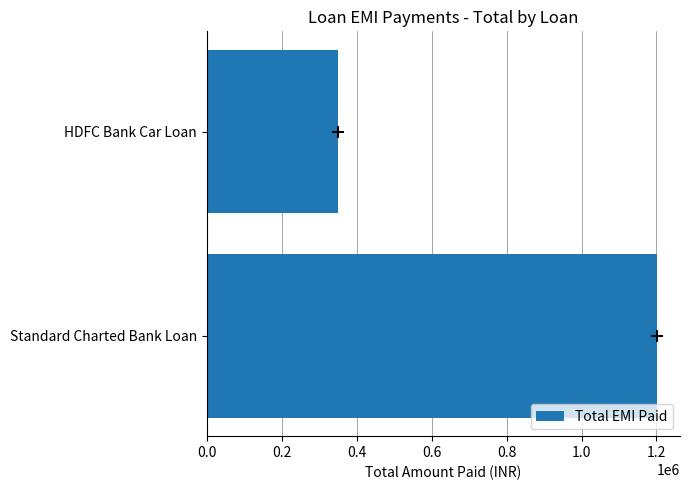

Rank the categories by value from highest to lowest.

Standard Charted Bank Loan, HDFC Bank Car Loan